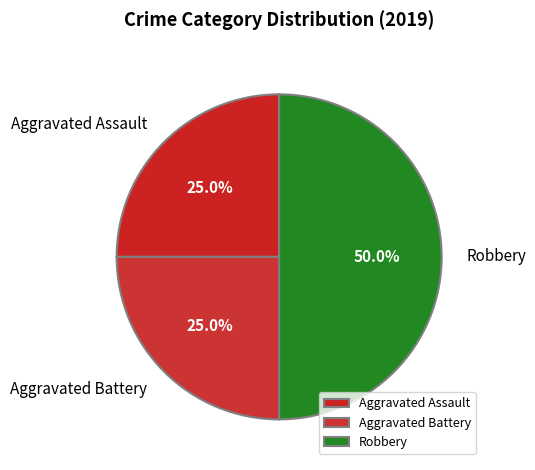

To the nearest percent, what is the difference between the largest and smallest slice percentages?

25%